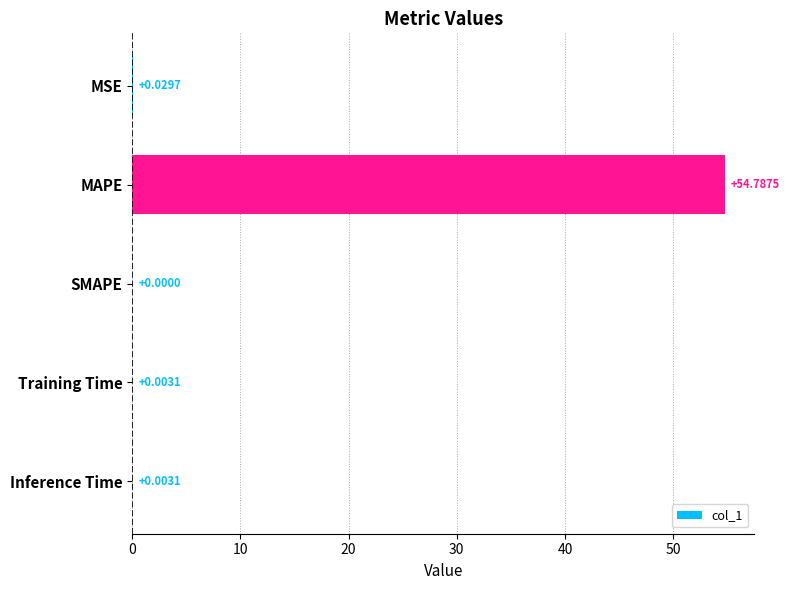

Which category has the highest value across all series?

MAPE